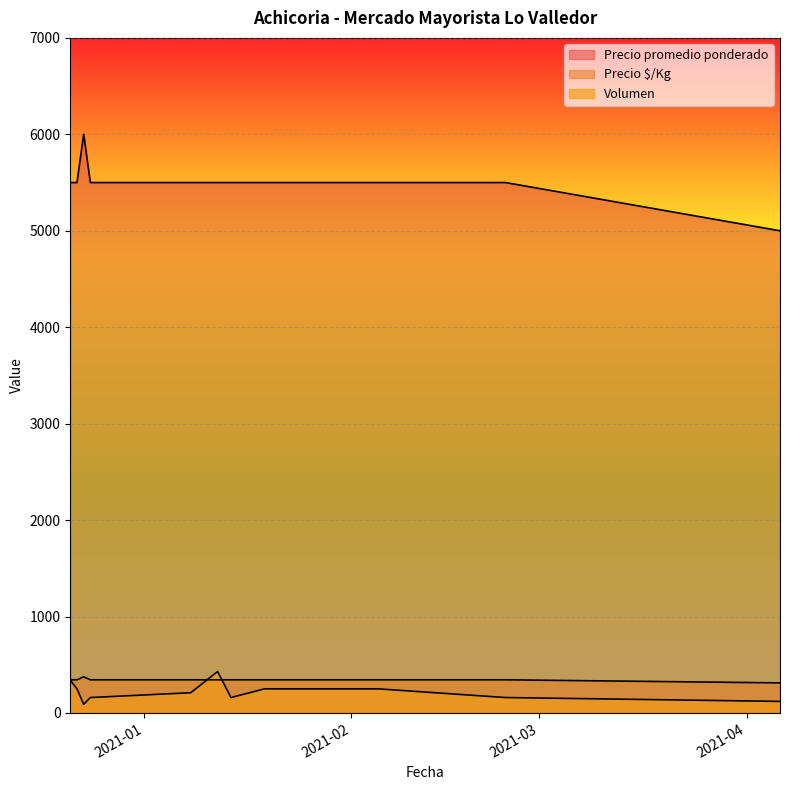

Which series has the largest total across all categories?

Precio promedio ponderado